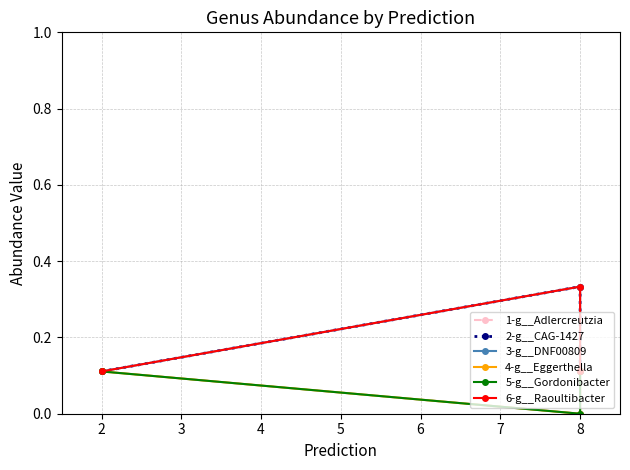

Reading right to left, extract all data points from this chart.

1-g__Adlercreutzia: 0.1	0.0	0.1
2-g__CAG-1427: 0.1	0.3	0.1
3-g__DNF00809: 0.1	0.3	0.1
4-g__Eggerthella: 0.1	0.0	0.1
5-g__Gordonibacter: 0.1	0.0	0.1
6-g__Raoultibacter: 0.1	0.3	0.1